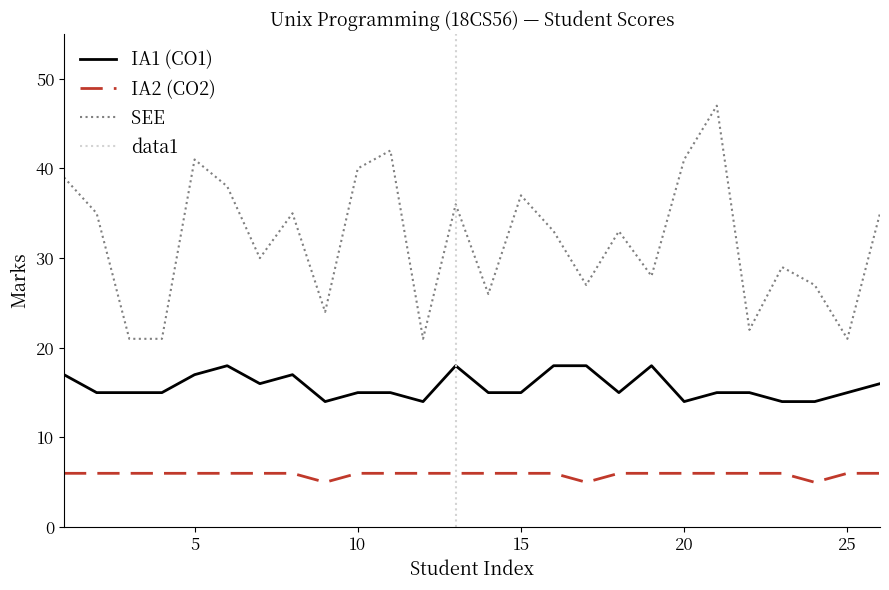

Which label corresponds to the smallest value in the chart?

9